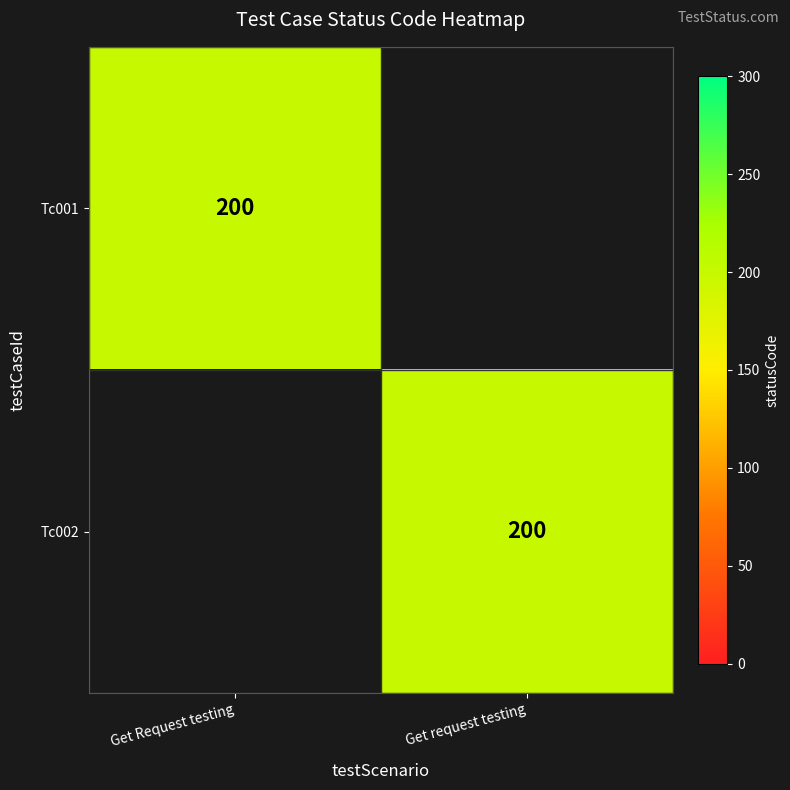

Is it true that Tc002 equals 106 at Get request testing?

False